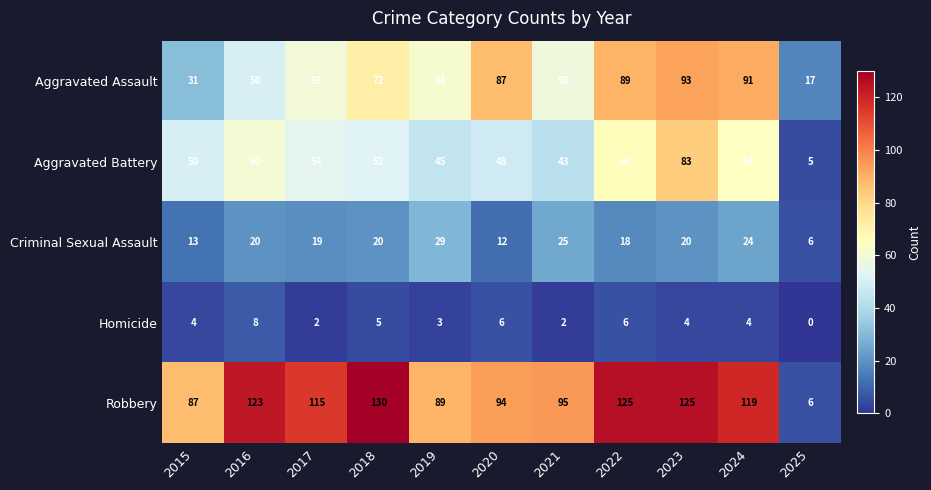

Which series has the largest total across all categories?

Robbery